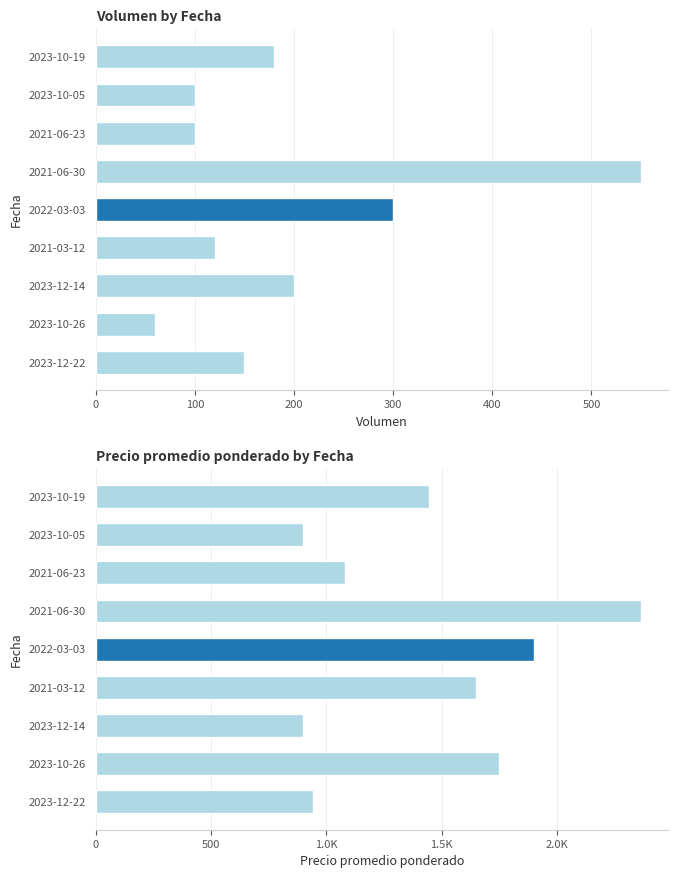

Which series has the largest range (max minus min)?

Precio promedio ponderado